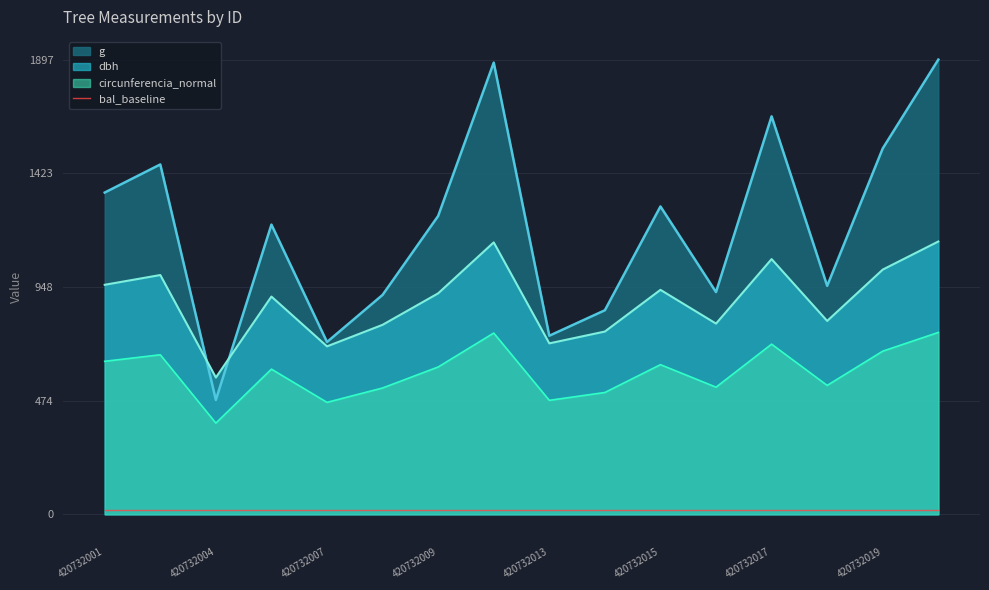

Reading right to left, transcribe all the data shown in this chart.

dbh: 1138.5	1021.3	807.0	1065.0	795.9	936.7	762.8	713.4	1134.8	922.1	790.8	700.9	908.7	571.0	998.6	957.8
g: 1897.4	1526.9	953.3	1660.8	927.4	1284.7	851.5	745.2	1884.9	1245.0	915.6	719.0	1209.0	477.3	1460.0	1342.7
circunferencia_normal: 759.0	680.9	538.0	710.1	530.6	624.5	508.4	475.7	756.5	614.8	527.2	467.2	605.9	380.7	665.8	638.5